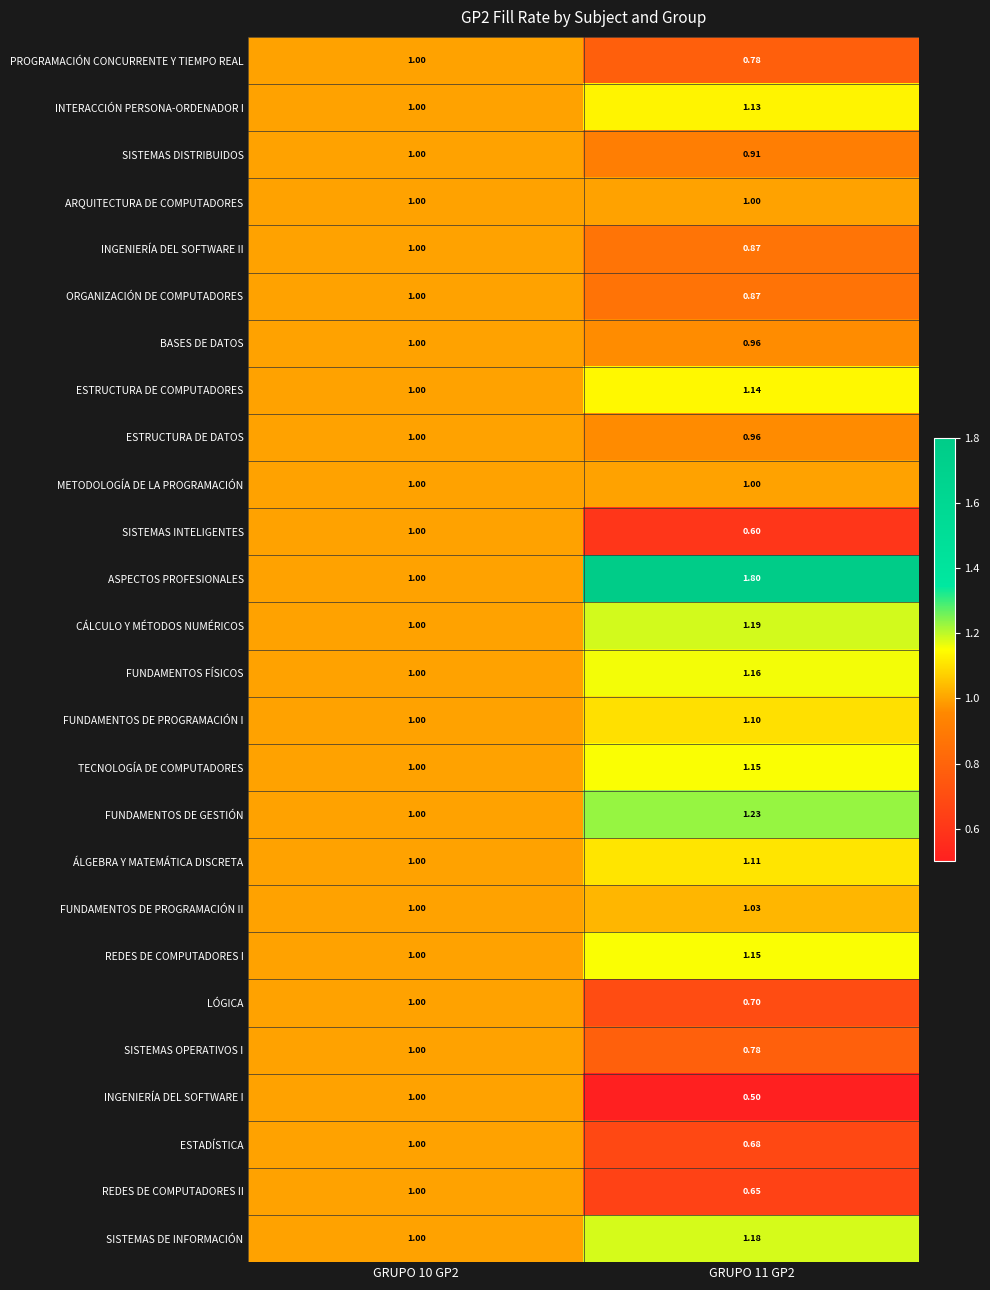

Is the value of FUNDAMENTOS DE PROGRAMACIÓN I at GRUPO 10 GP2 greater than the value of FUNDAMENTOS DE PROGRAMACIÓN II at GRUPO 11 GP2?

No